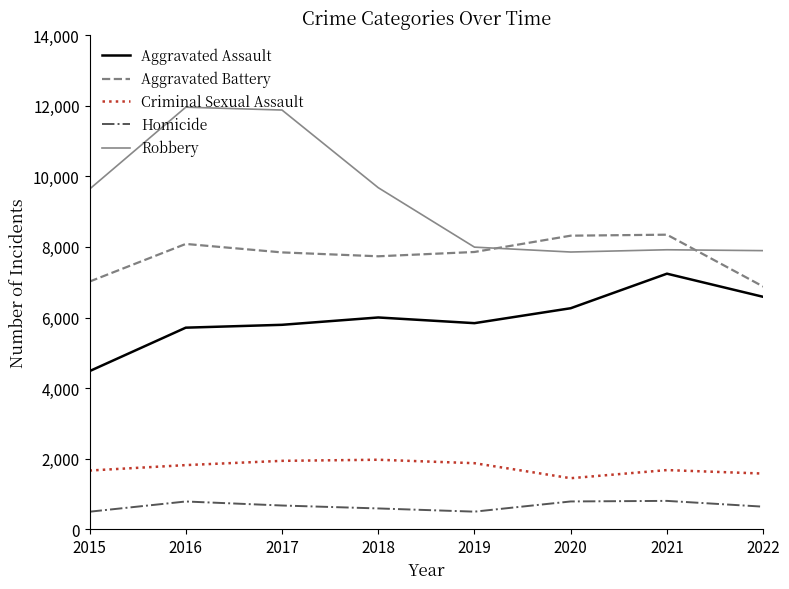

True or false: Aggravated Assault and Homicide cross at least once.

False